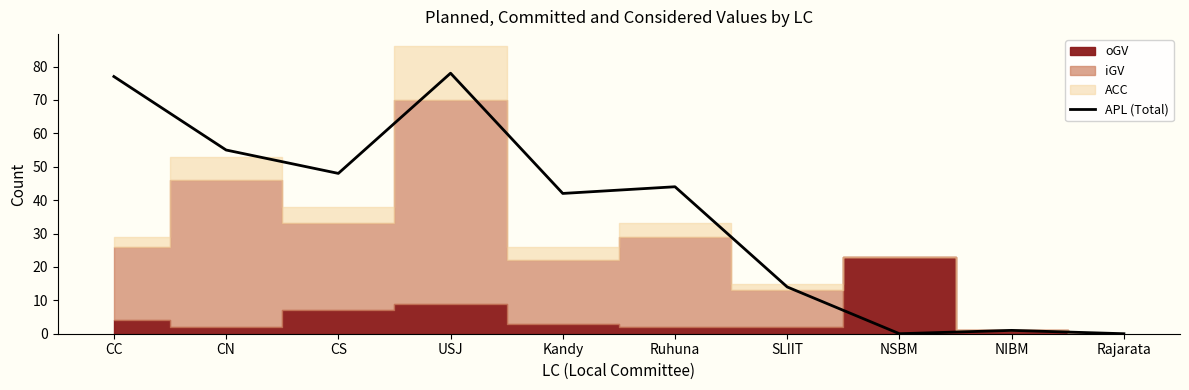

Approximately how many times larger is the value at Kandy compared to CC?

0.5